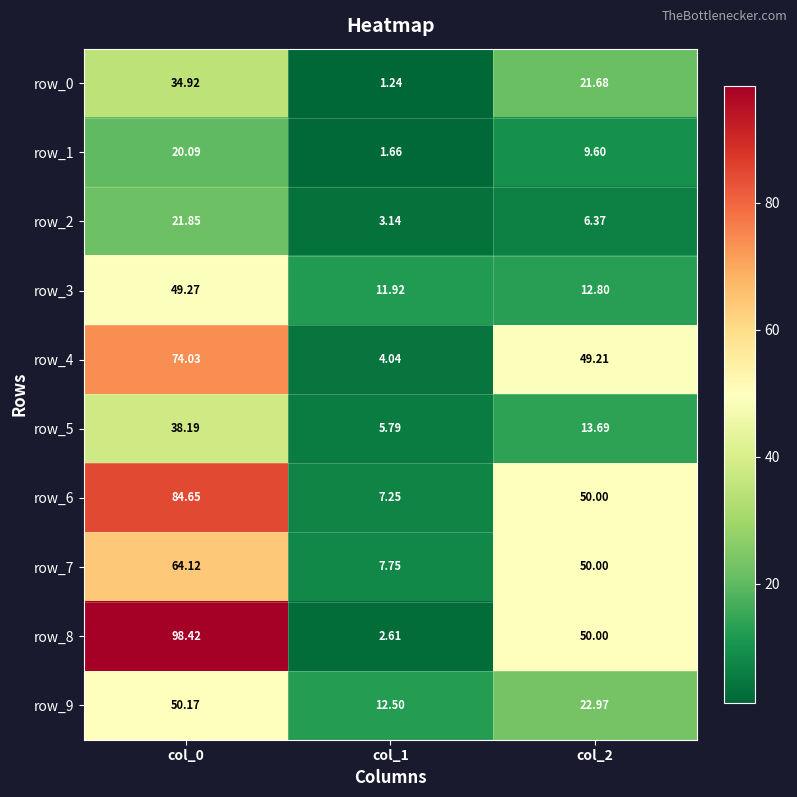

What is the maximum value shown in the chart?

98.4